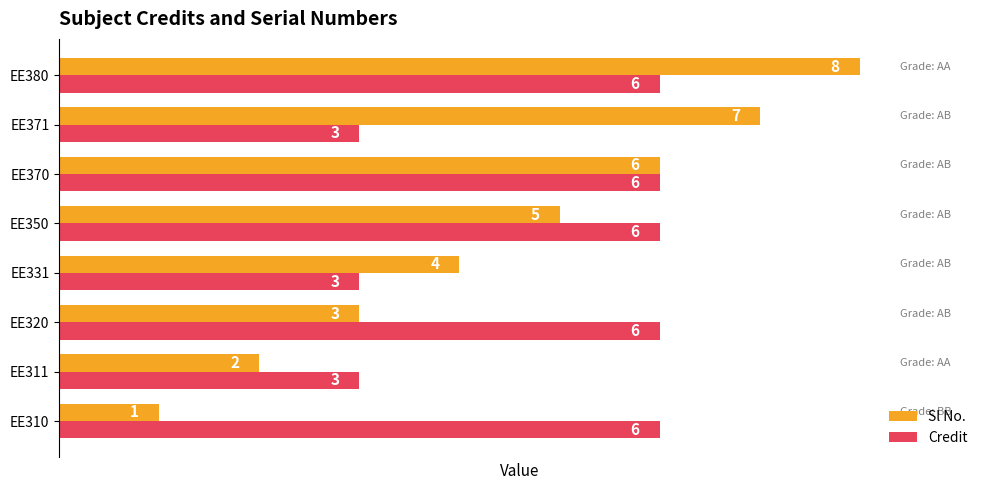

The Credit series shows 6 at EE380. True or false?

True